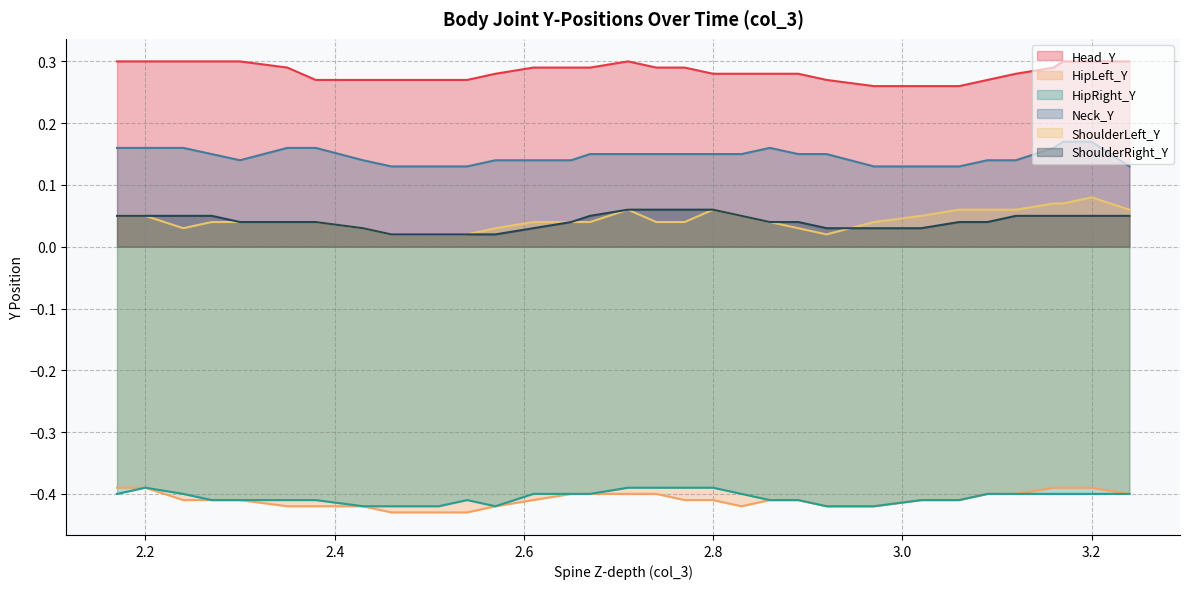

At 2.509999990463257, list the series in order from smallest to largest.

HipLeft_Y, HipRight_Y, ShoulderLeft_Y, ShoulderRight_Y, Neck_Y, Head_Y